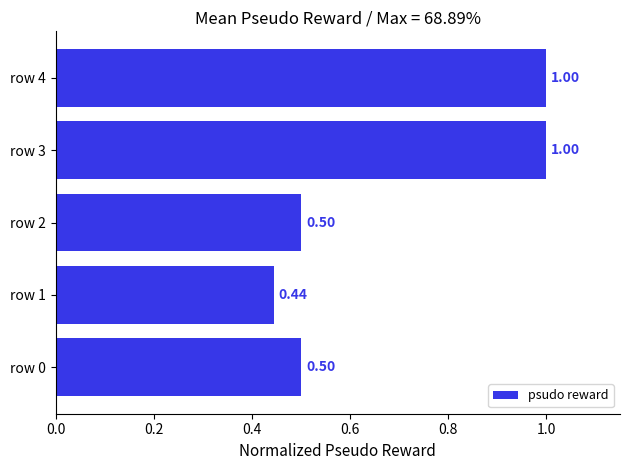

What is the sum of all values?

3.4